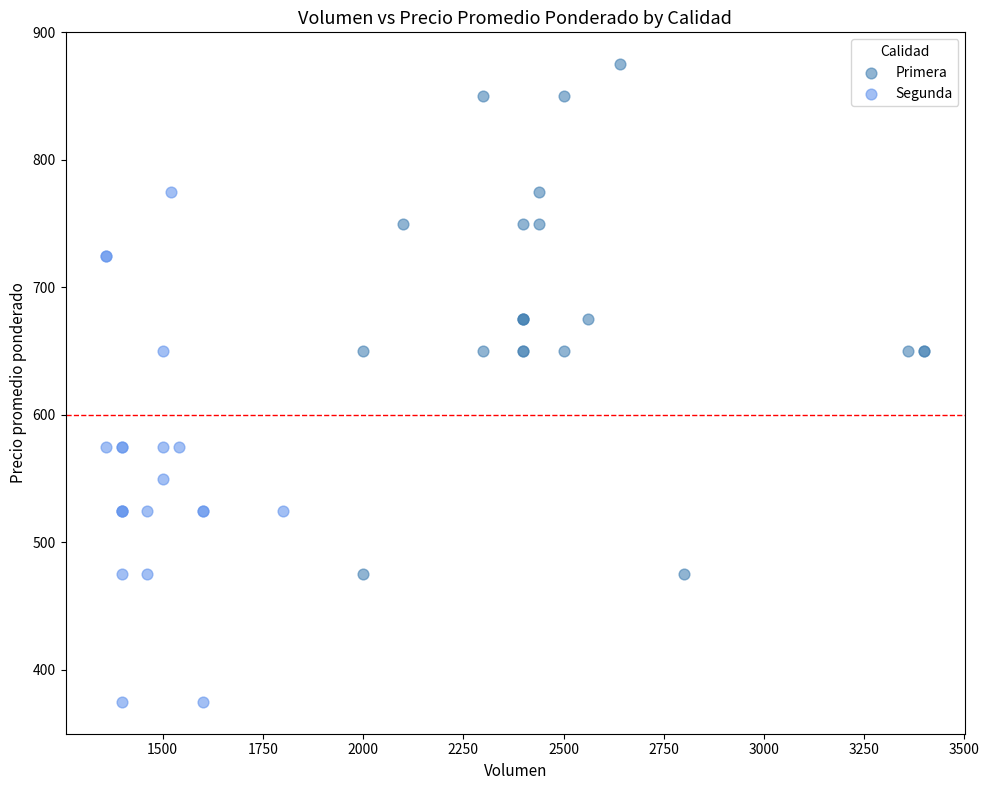

Which series reaches the maximum Y coordinate?

Primera